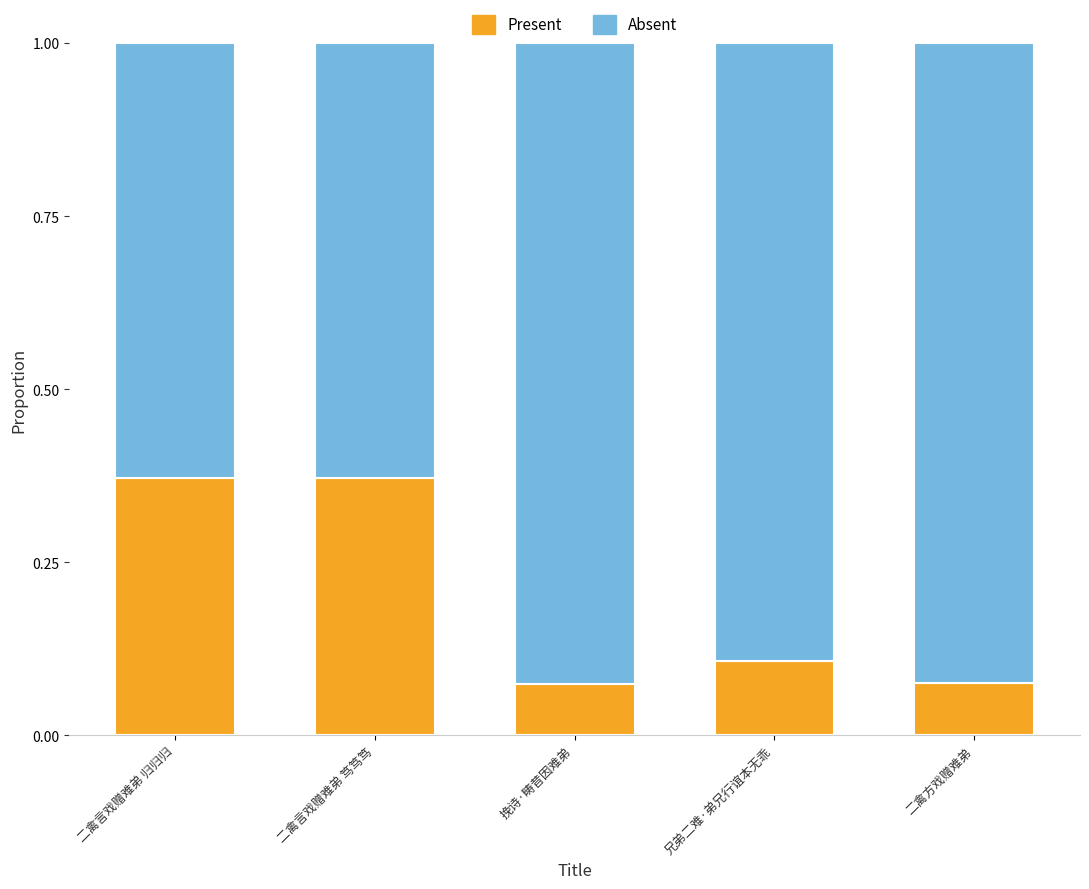

The value of Present at 二禽言戏赠难弟 笃笃笃 is 0.2. True or false?

False